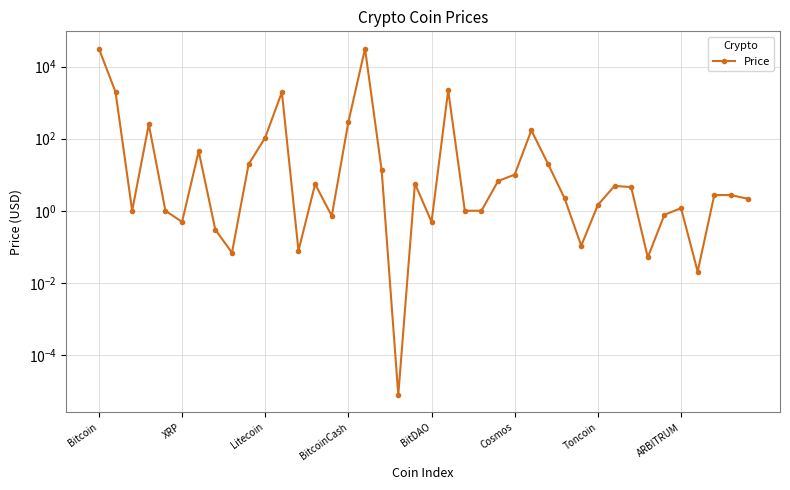

What is the difference between the values at 10 and 36?

107.4